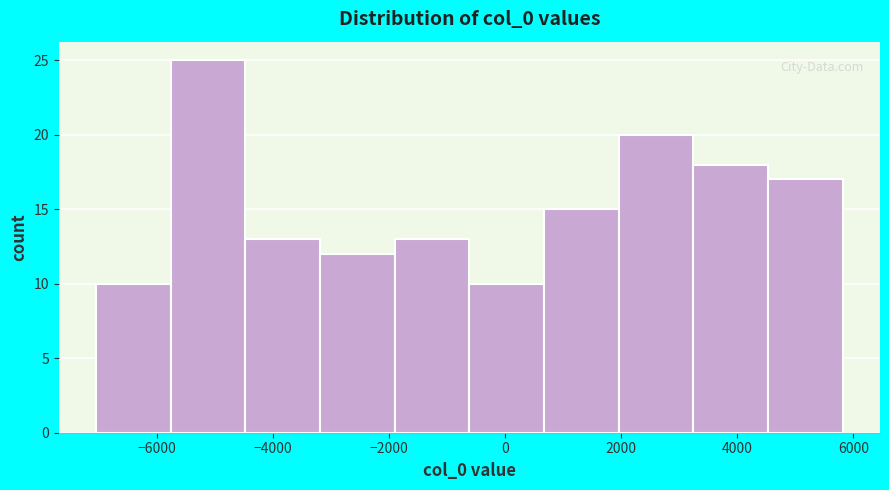

Reading left to right, list every bar in this chart as the range it spans on the x-axis followed by its height. Neither the bar edges nor the heights are printed on the chart, so give them approximately, as read against the axes.

-7000 to -5800: 10
-5800 to -4400: 25
-4400 to -3200: 13
-3200 to -2000: 12
-2000 to -600: 13
-600 to 600: 10
600 to 2000: 15
2000 to 3200: 20
3200 to 4600: 18
4600 to 5800: 17